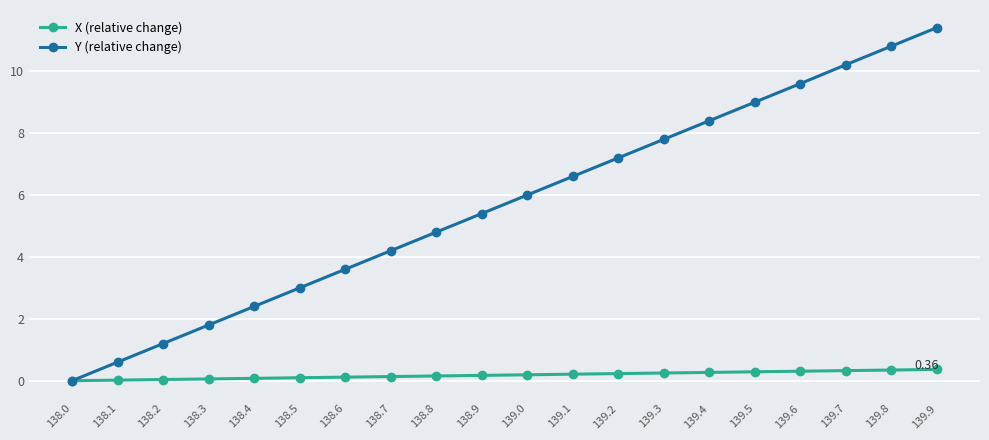

Which series changed the most between 138.9 and 139.8?

Y (relative change)